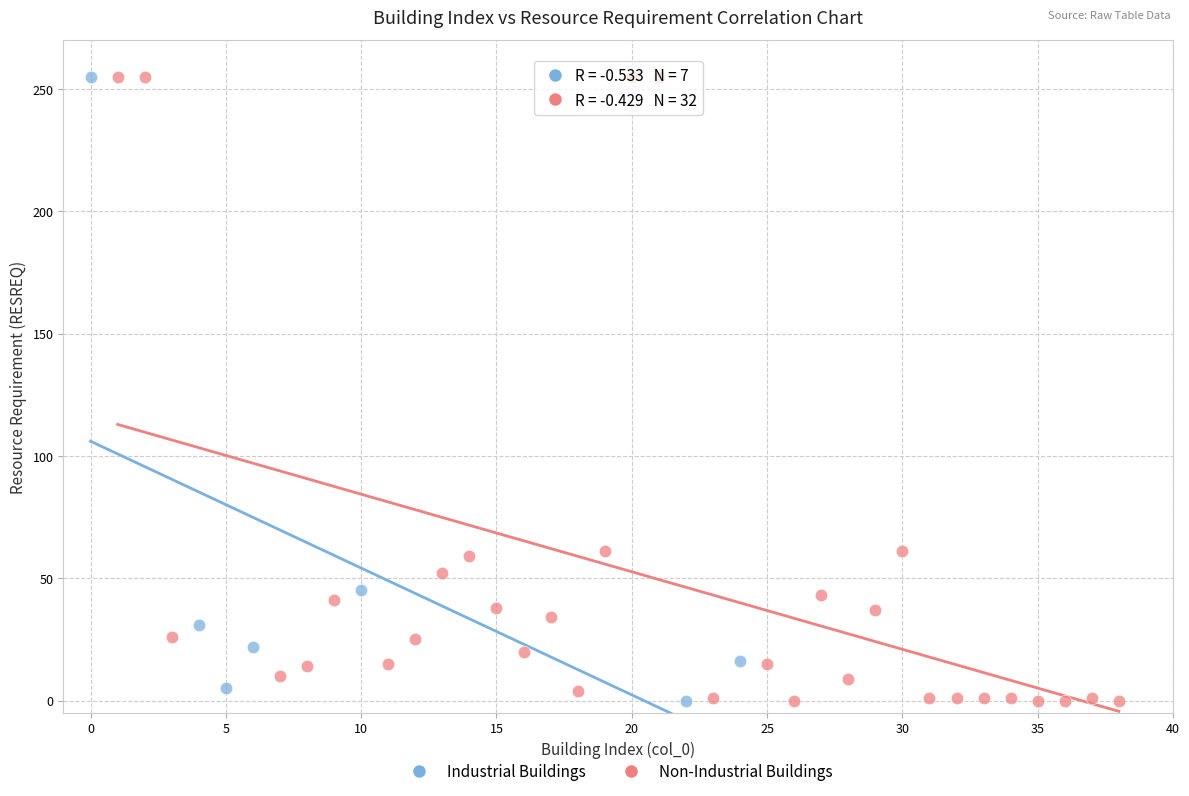

What are all the series names shown in the legend?

Industrial Buildings, Non-Industrial Buildings